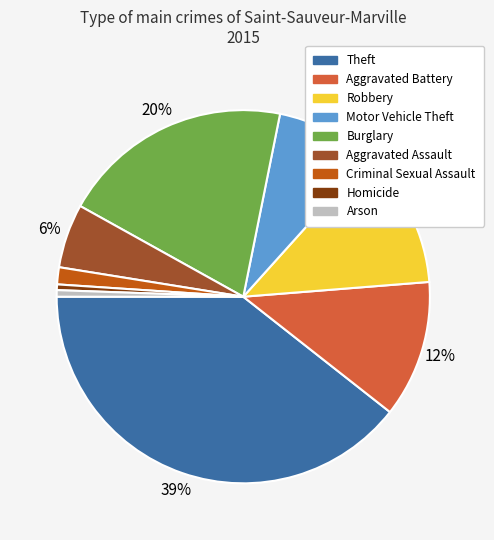

How many slices are in this pie chart?

9